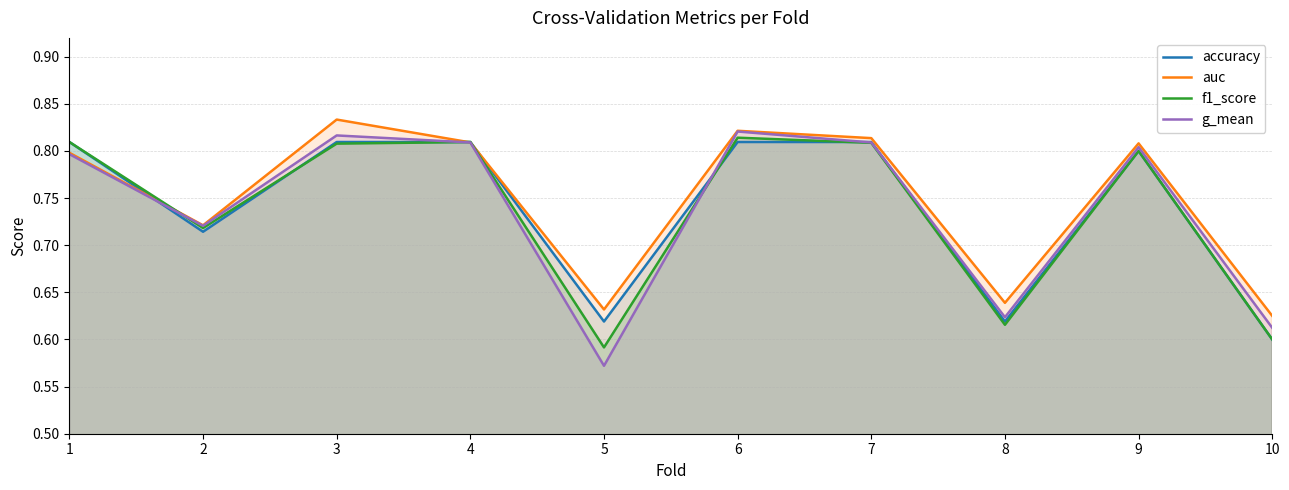

Which series changed the most between 2 and 4?

accuracy